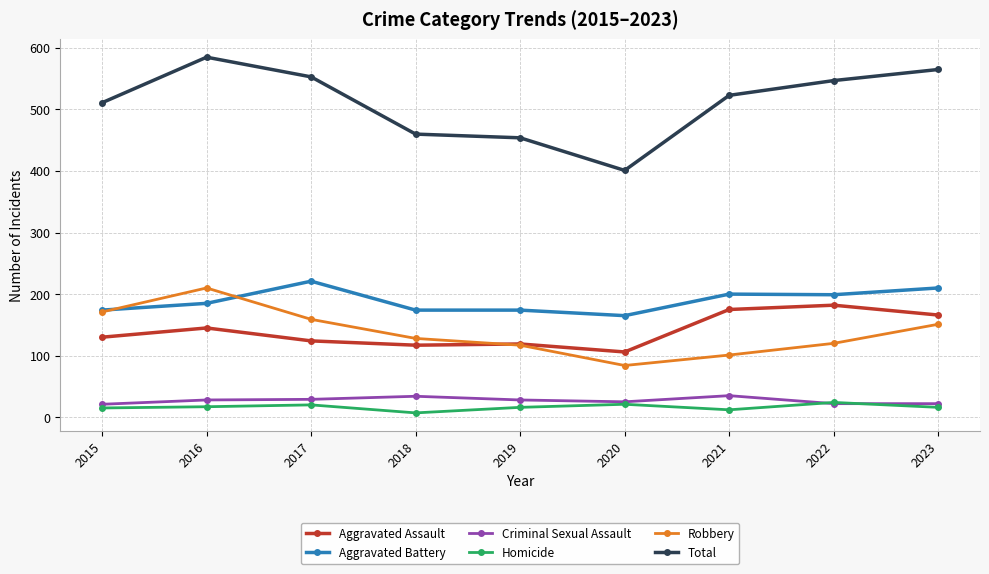

Read the Robbery value at 2023, to the nearest 50.

150